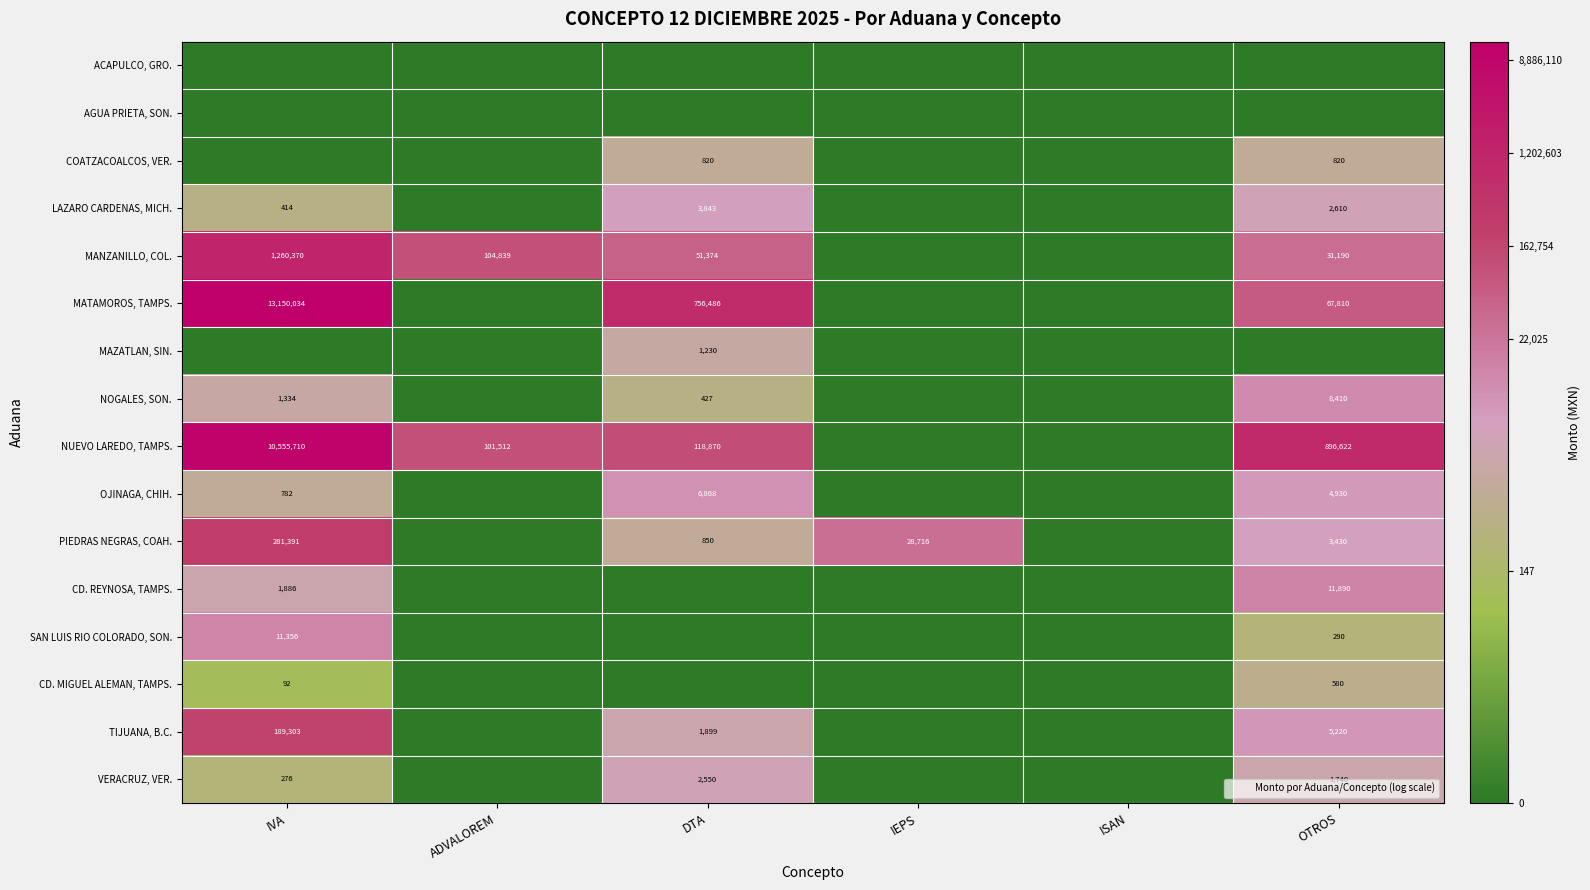

How many positive values does the NOGALES, SON. series have?

3